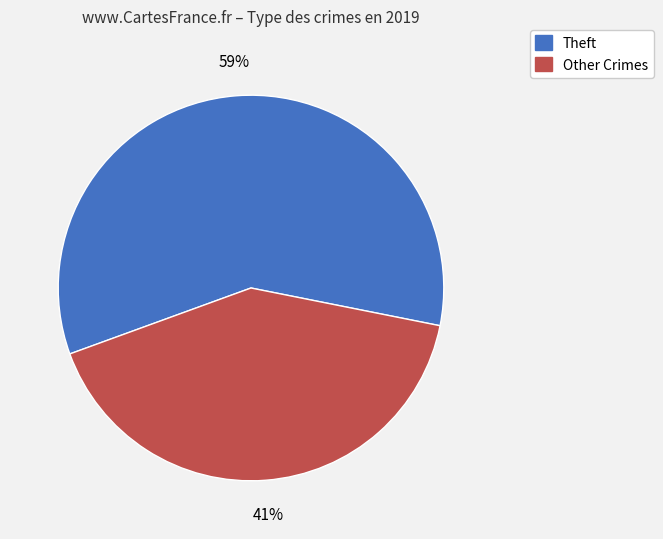

Is the sum of Other Crimes and Theft greater than half?

Yes